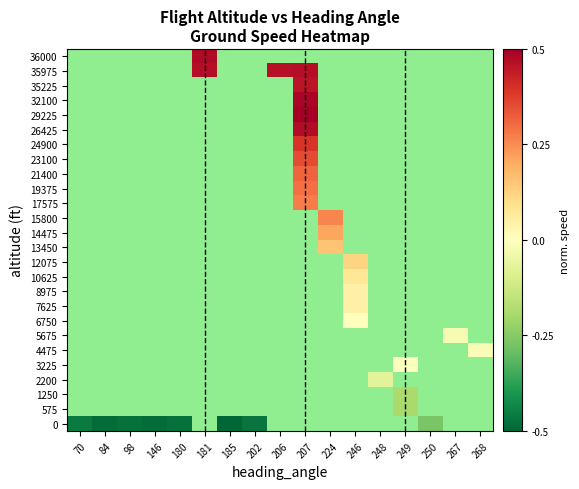

At how many categories does at least one series exceed 0?

5